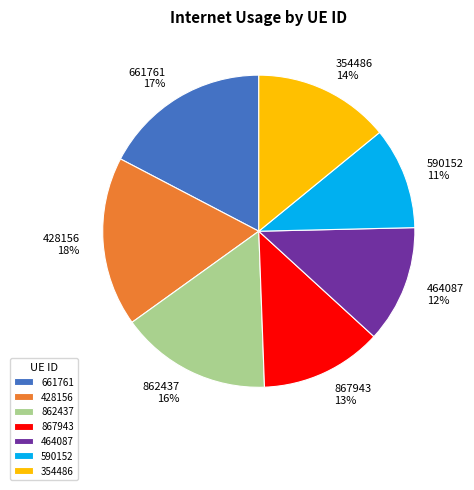

The 464087 slice represents 26% of the pie. True or false?

False